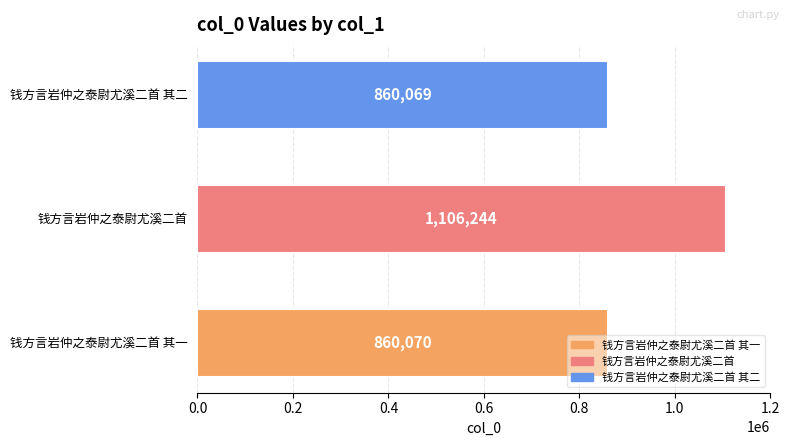

Rank the categories by value from lowest to highest.

钱方言岩仲之泰尉尤溪二首 其二, 钱方言岩仲之泰尉尤溪二首 其一, 钱方言岩仲之泰尉尤溪二首